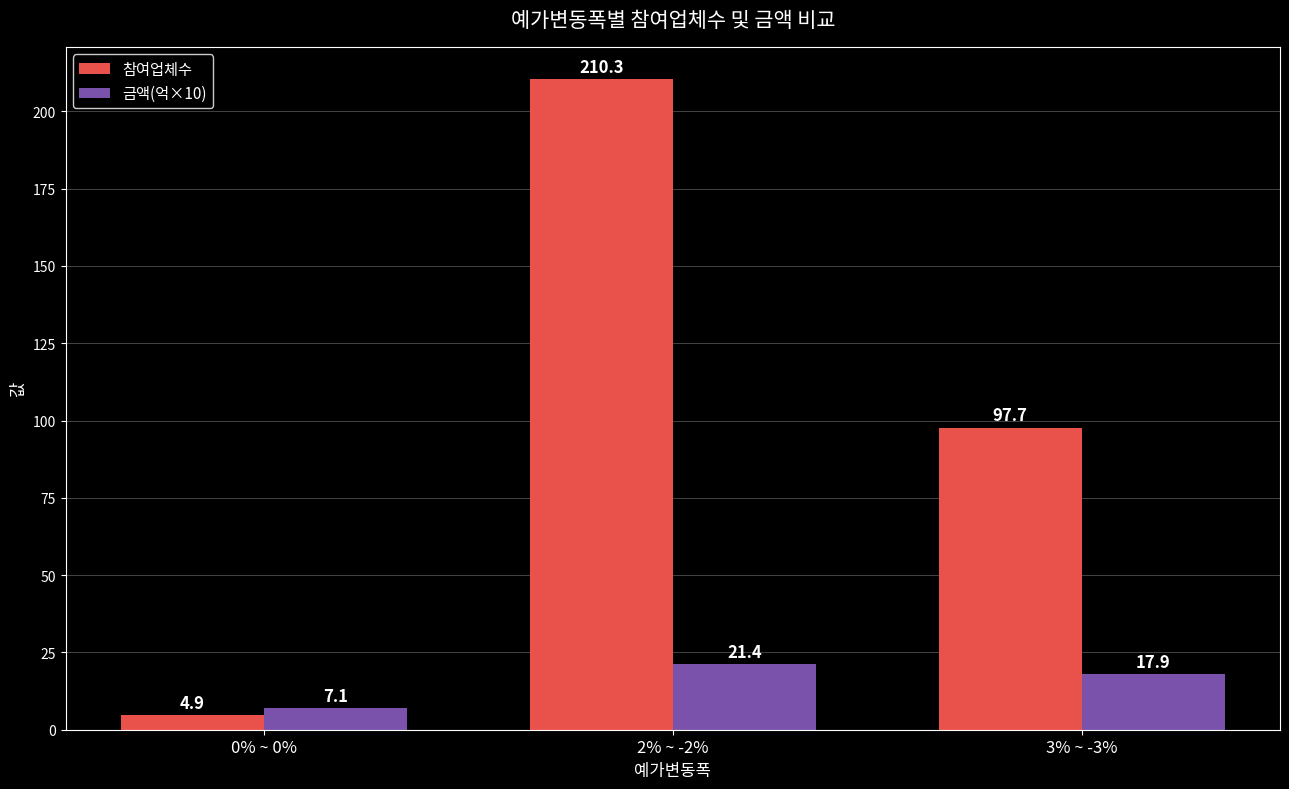

What is the minimum value shown in the chart?

4.9